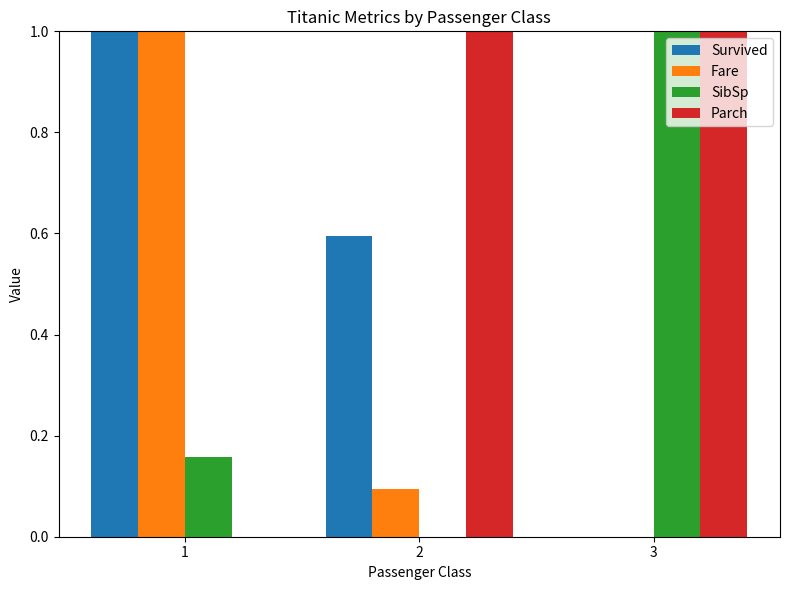

What is the sum of all Fare values?

1.1